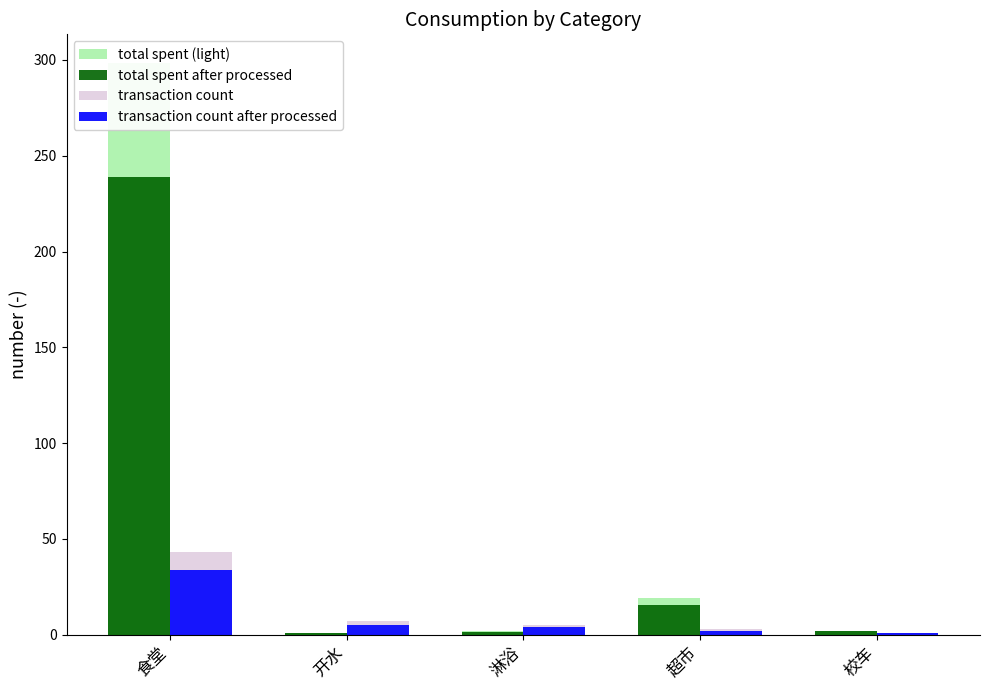

True or false: total spent after processed has a value of 2.0 at 校车.

True